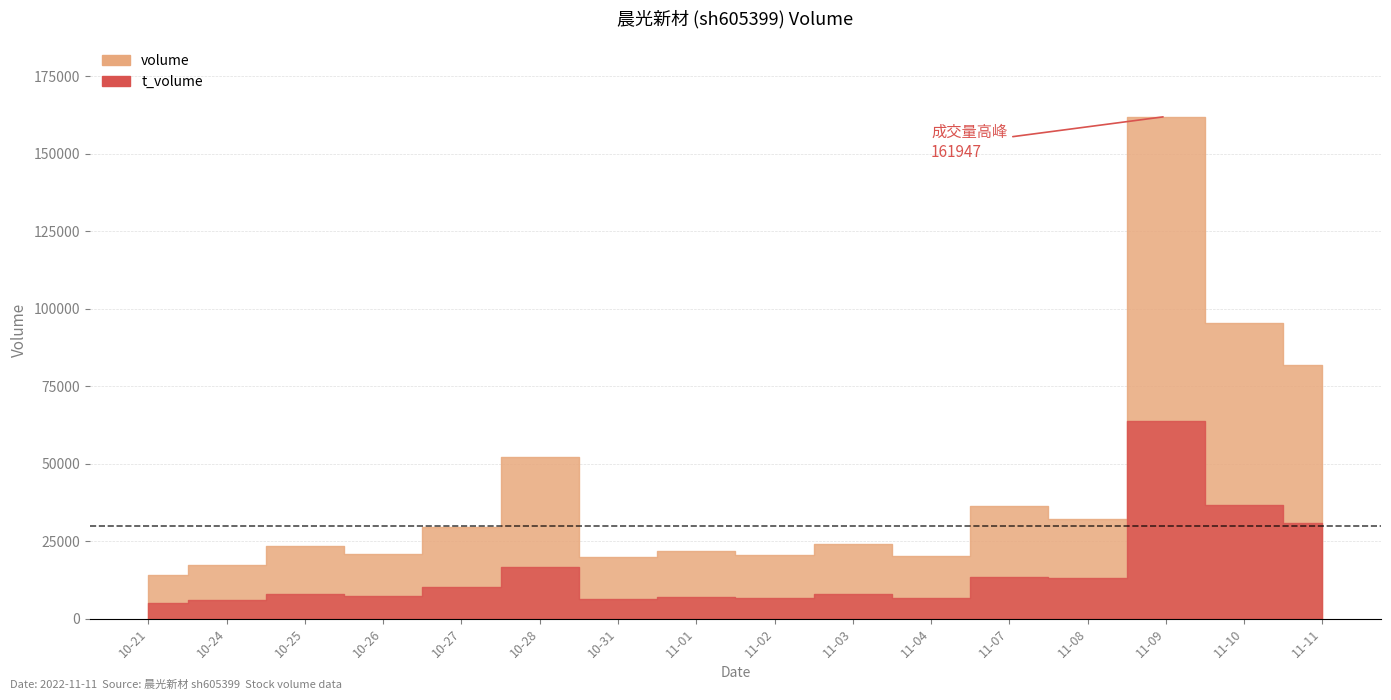

Does the chart have visible grid lines?

Yes